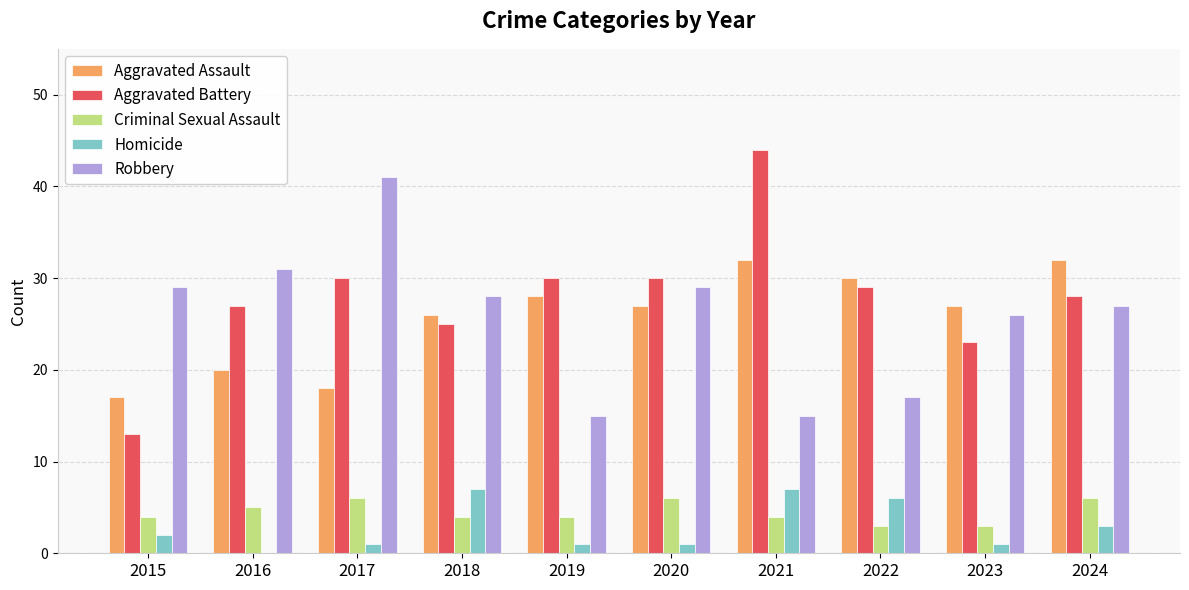

What are all the series names shown in the legend?

Aggravated Assault, Aggravated Battery, Criminal Sexual Assault, Homicide, Robbery